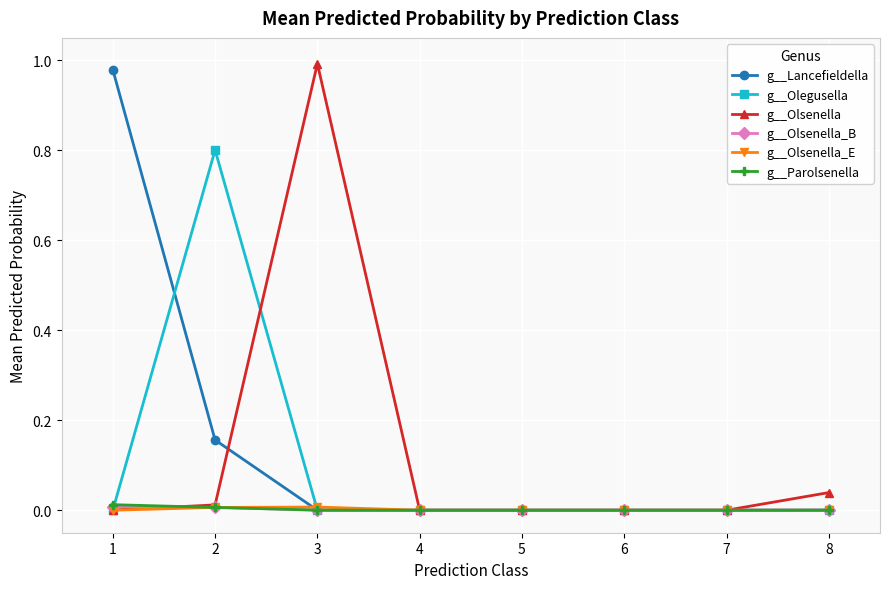

Where is the first local maximum for g__Olsenella?

3